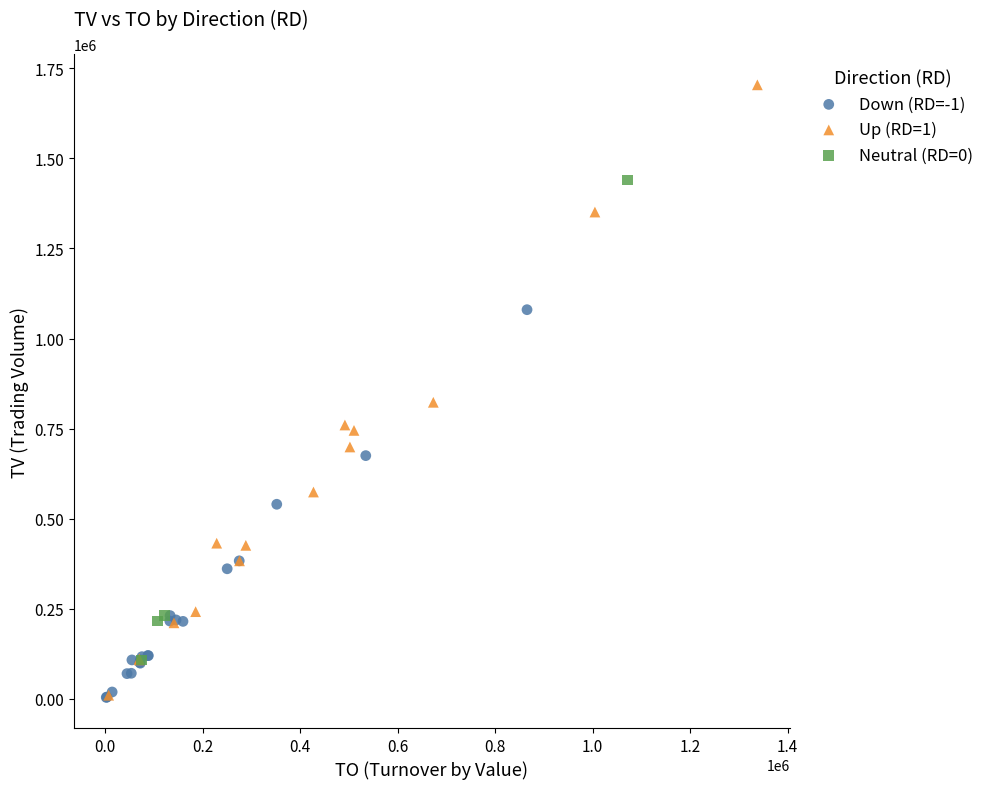

What are all the series names shown in the legend?

Down (RD=-1), Up (RD=1), Neutral (RD=0)